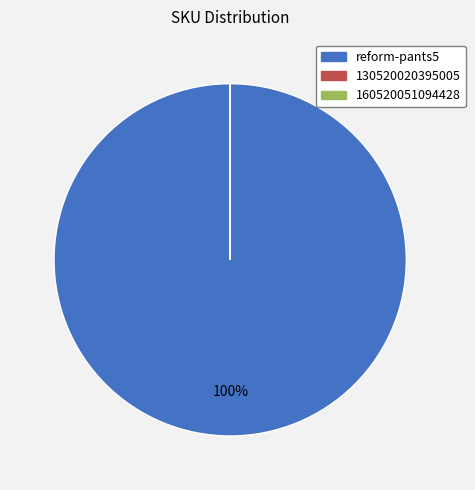

Which slice represents more than half of the pie?

reform-pants5